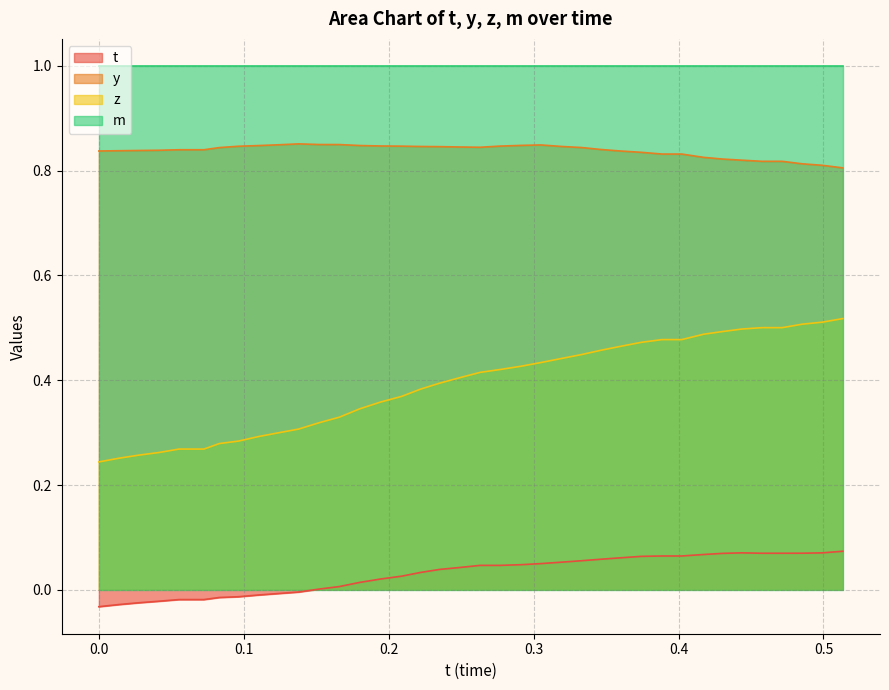

How many values in t are above zero?

27